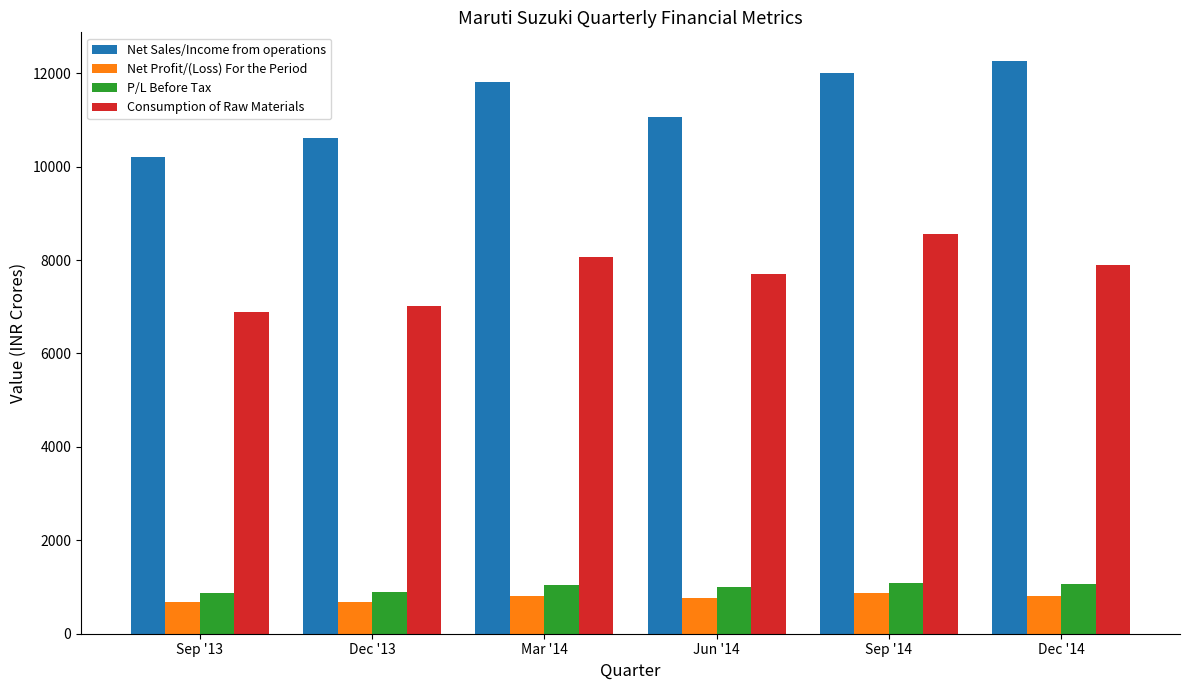

What is the difference between the highest and lowest values at Dec '13?

9938.5